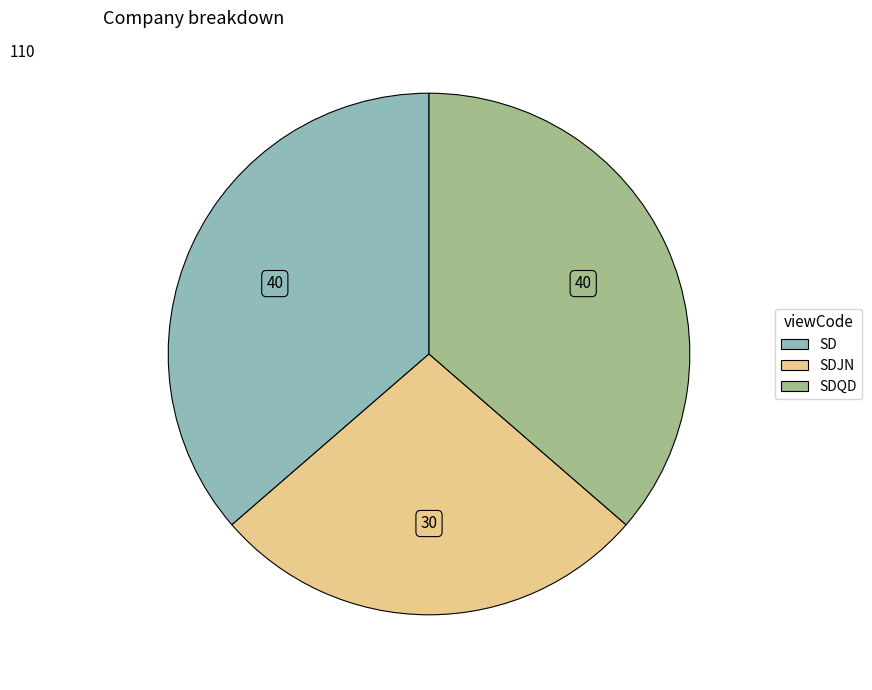

Does any single category account for the majority?

No